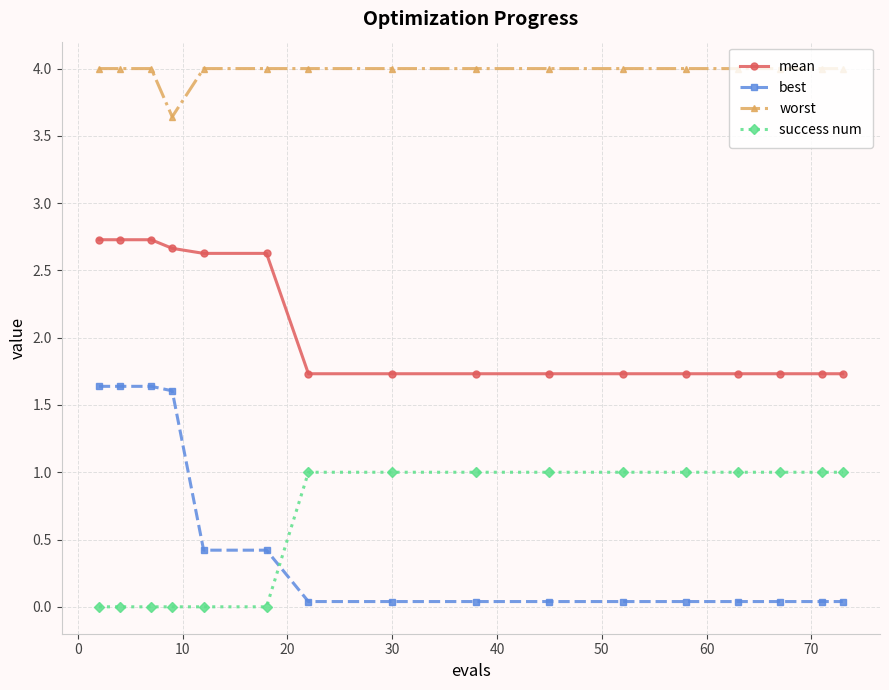

List the series in order of their peak value, lowest first.

success num, best, mean, worst